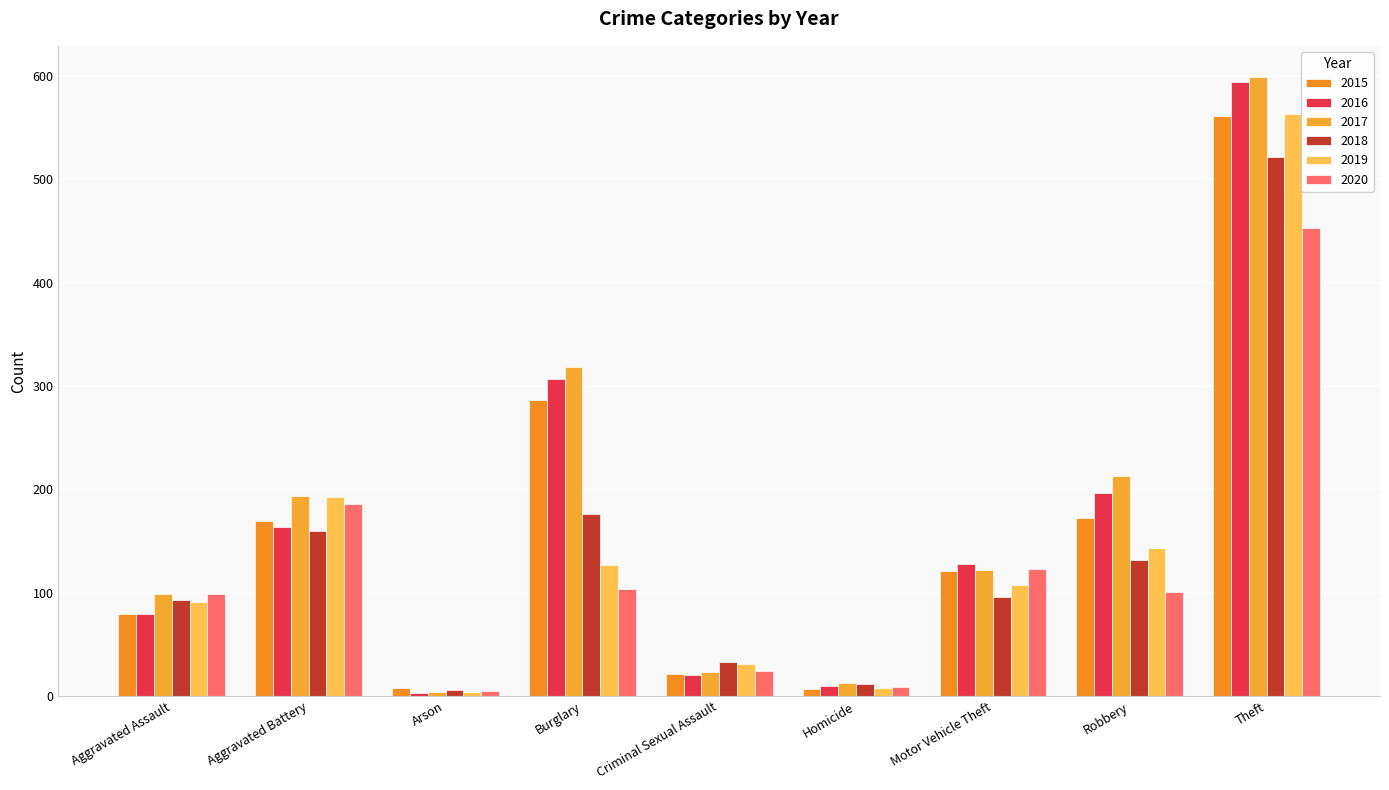

What is the minimum value for 2020?

5